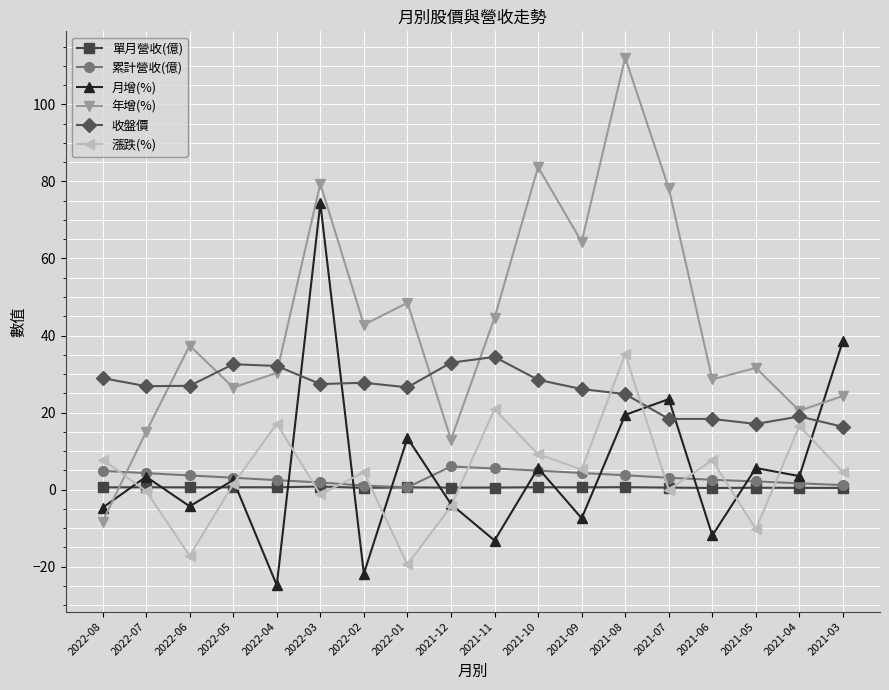

Is the value of 累計營收(億) at 2022-08 greater than the value of 月增(%) at 2021-12?

Yes